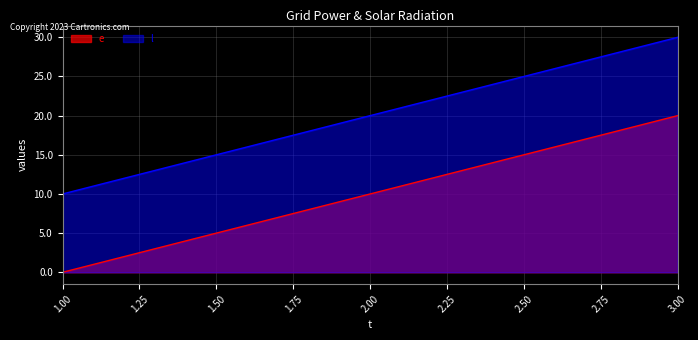

Count the number of data series in this chart.

2